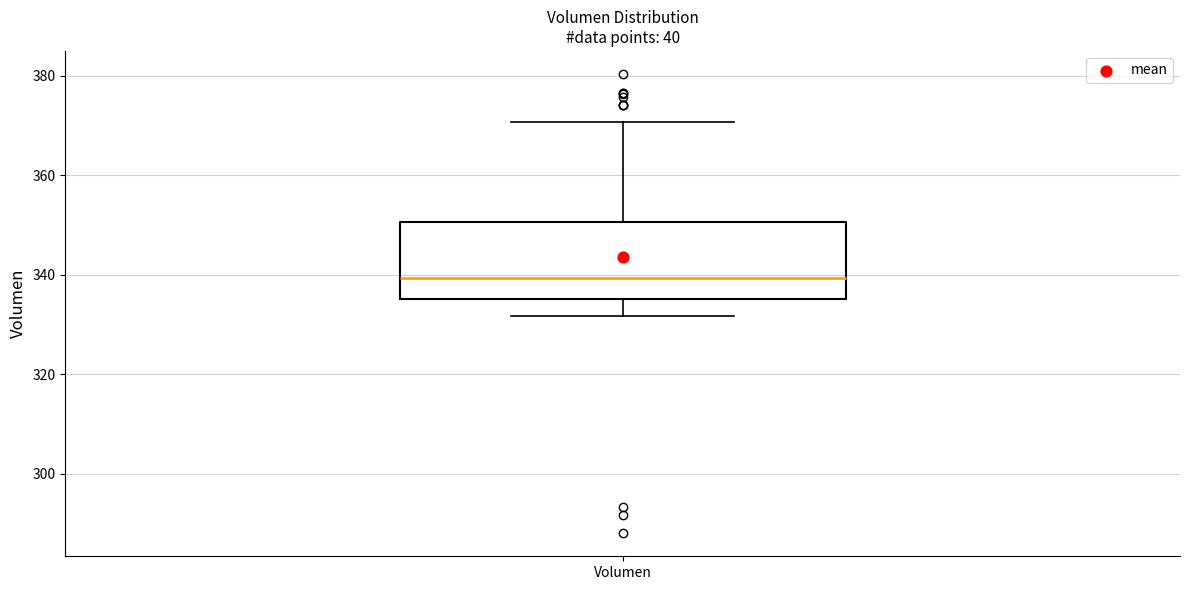

Transcribe this box plot: give where the median line is, the range the box spans, and where the two whiskers end, as read against the y-axis. The values are not printed on the chart, so give them approximately, as read against the axis.

median 340, box 336 to 350, whiskers 332 to 370